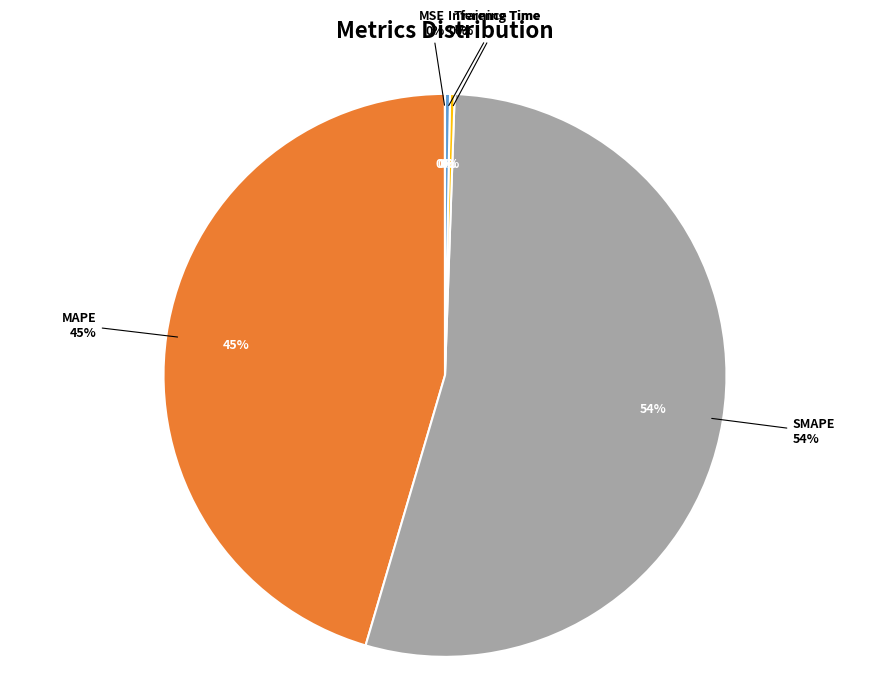

To the nearest percent, what is the combined percentage of Inference Time and SMAPE?

54%